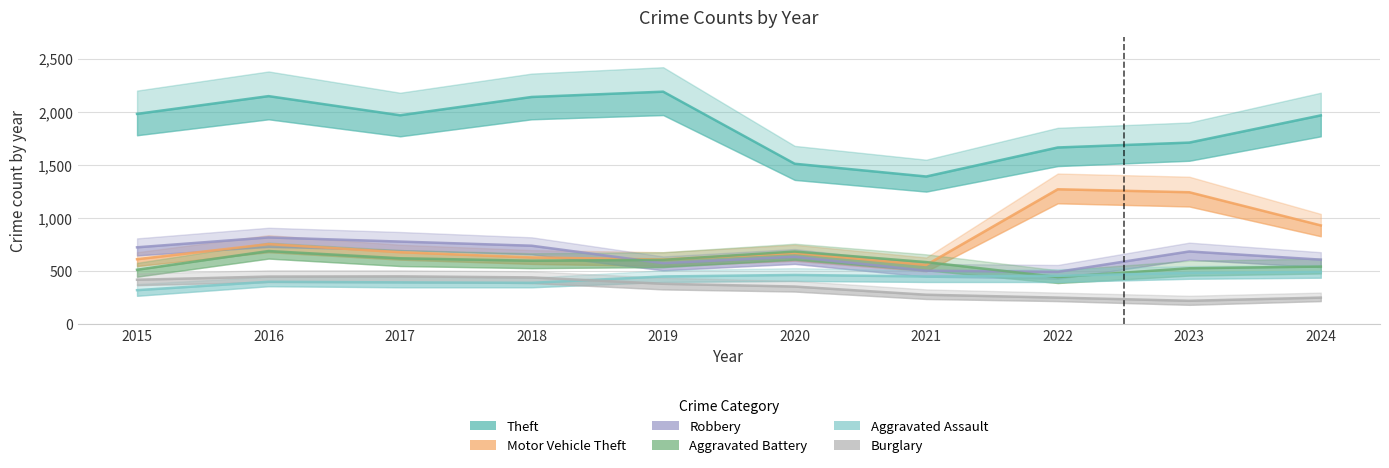

Rank the series at 2023 from lowest to highest value.

Burglary, Aggravated Assault, Aggravated Battery, Robbery, Motor Vehicle Theft, Theft